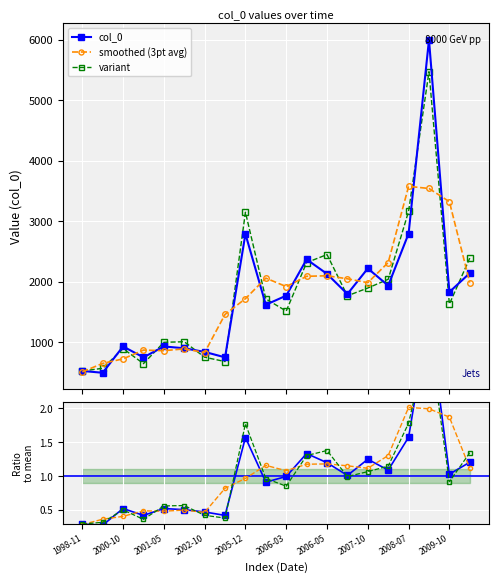

What is the lowest value of the col_0 series?

495.0